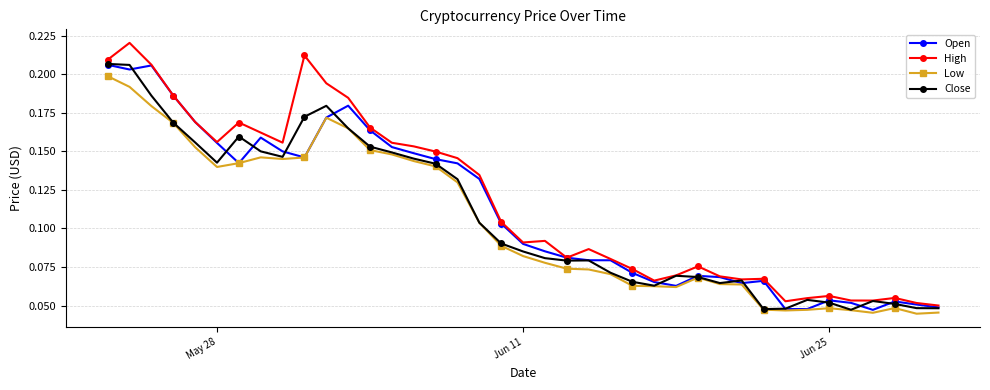

Which series has the widest spread of values?

High